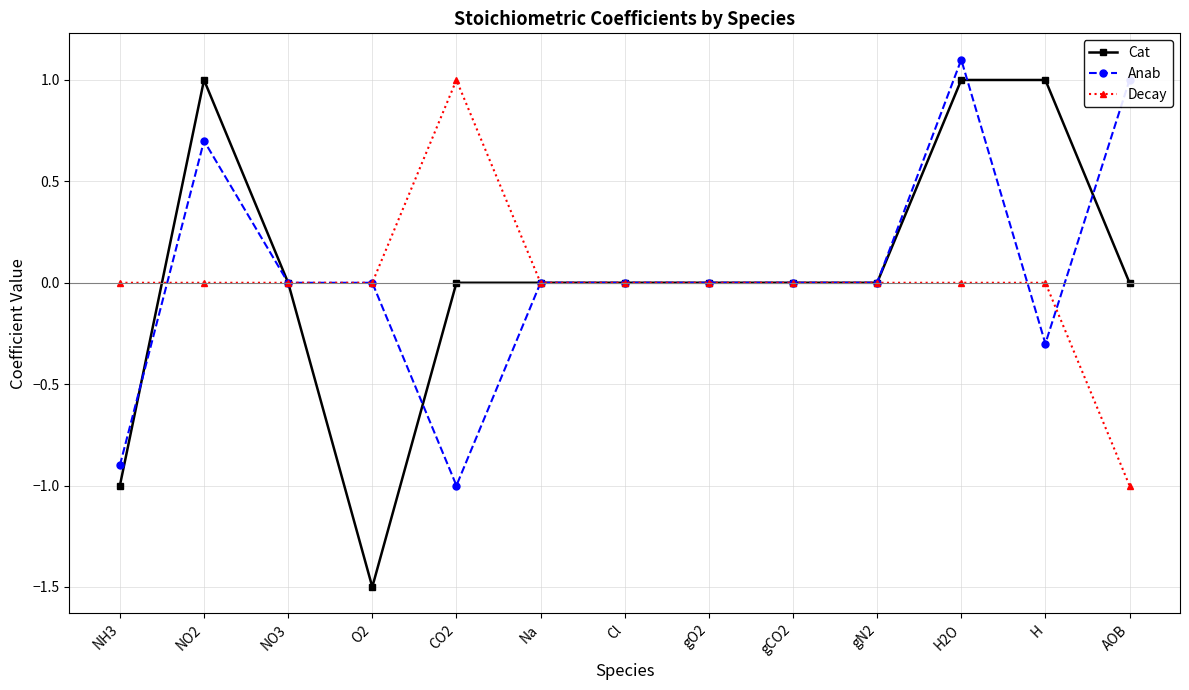

Between gN2 and H, which series saw the biggest shift?

Cat